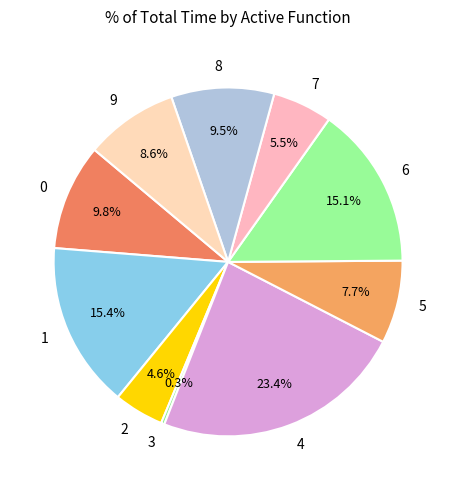

How many slices are in this pie chart?

10